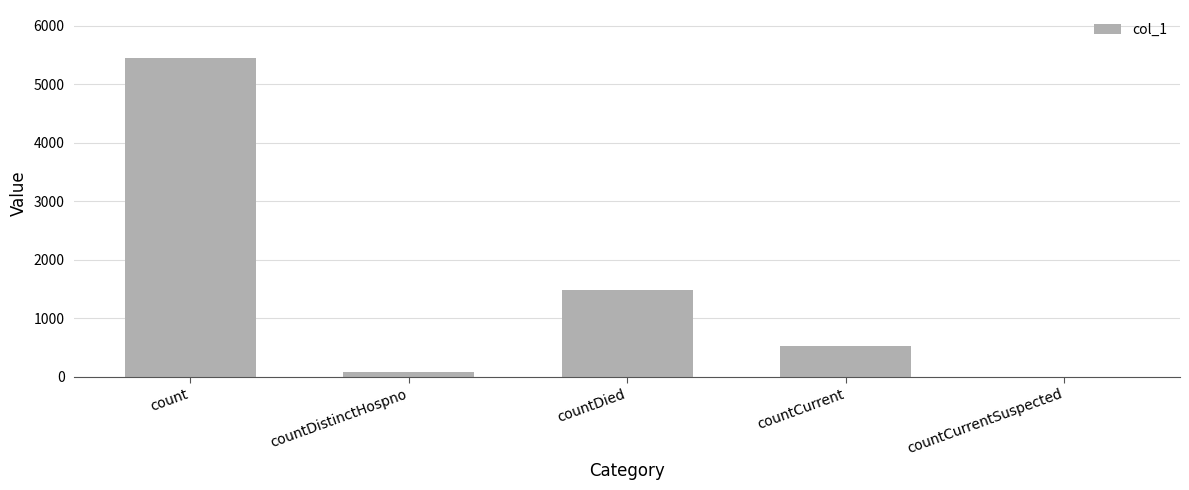

Is it true that the value at count is 5452?

True